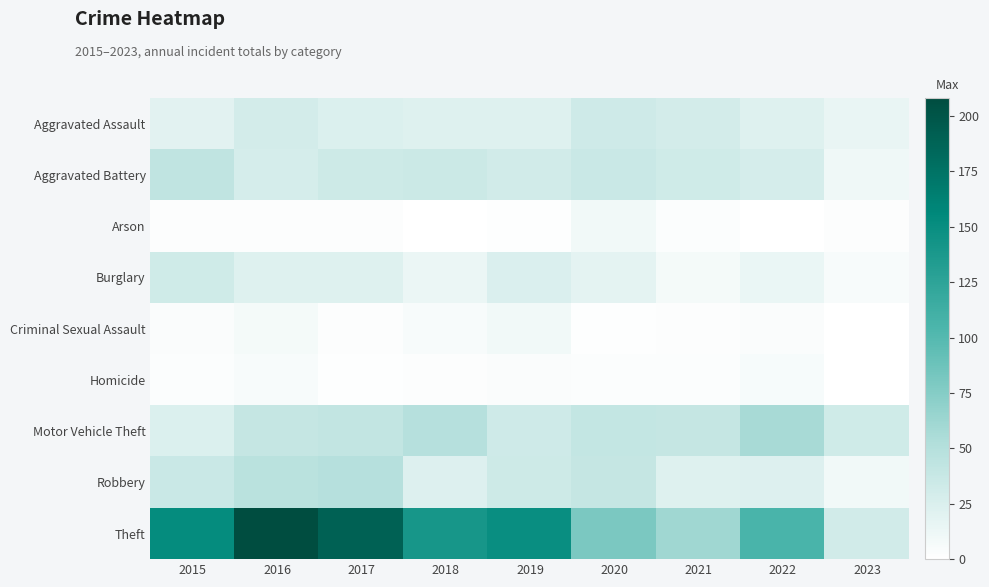

Reading left to right, extract all data points from this chart.

Aggravated Assault: 2015=20	2016=30	2017=24	2018=22	2019=22	2020=33	2021=30	2022=22	2023=15
Aggravated Battery: 2015=43	2016=28	2017=34	2018=35	2019=31	2020=36	2021=32	2022=28	2023=11
Arson: 2015=2	2016=2	2017=2	2018=0	2019=1	2020=9	2021=3	2022=0	2023=2
Burglary: 2015=32	2016=22	2017=22	2018=13	2019=25	2020=18	2021=8	2022=14	2023=5
Criminal Sexual Assault: 2015=4	2016=8	2017=2	2018=5	2019=9	2020=1	2021=2	2022=4	2023=0
Homicide: 2015=3	2016=5	2017=1	2018=2	2019=4	2020=3	2021=3	2022=6	2023=0
Motor Vehicle Theft: 2015=24	2016=39	2017=41	2018=49	2019=33	2020=40	2021=39	2022=57	2023=32
Robbery: 2015=36	2016=47	2017=49	2018=23	2019=34	2020=39	2021=22	2022=23	2023=9
Theft: 2015=152	2016=208	2017=190	2018=140	2019=149	2020=80	2021=61	2022=106	2023=31